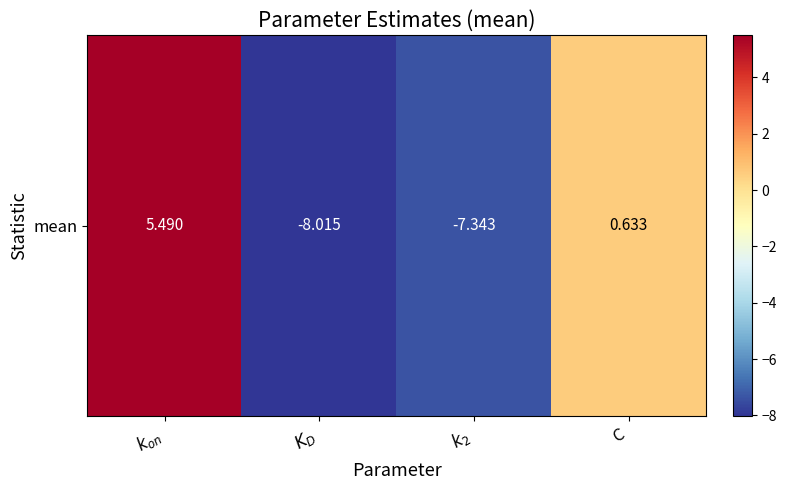

The chart shows a value of 0.4 at C. True or false?

False